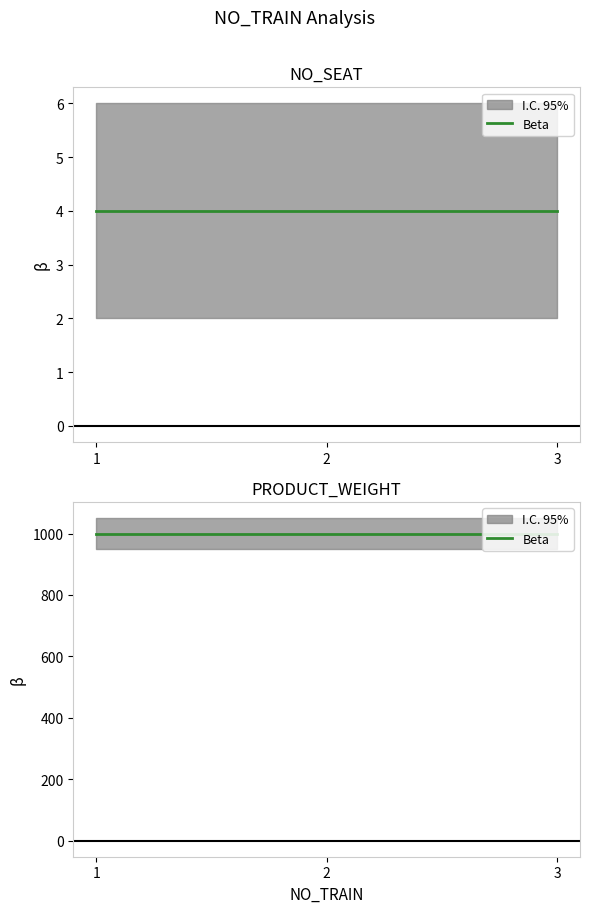

Read the PRODUCT_WEIGHT value at 3.

1000